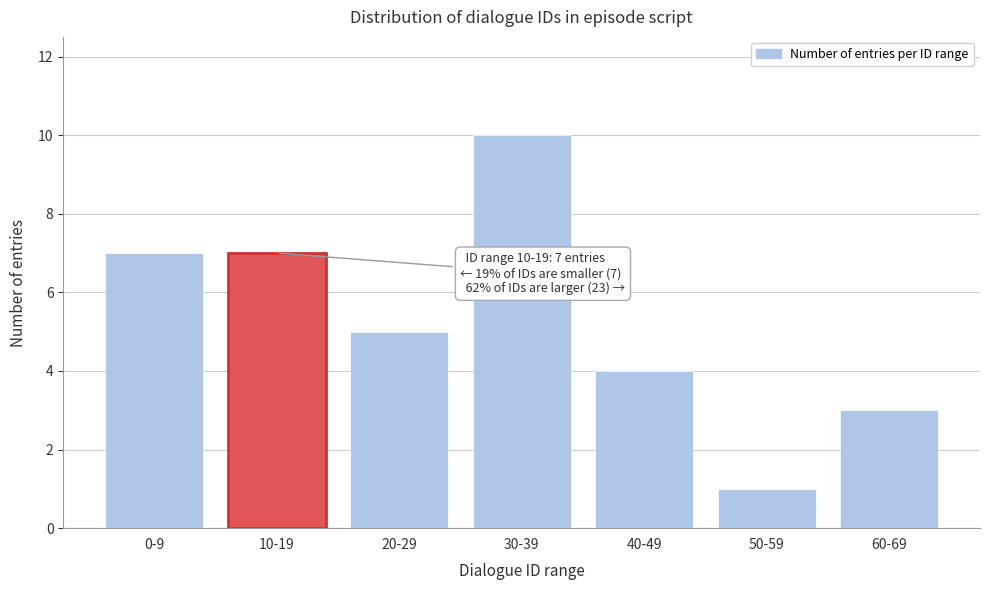

Reading left to right, transcribe all the data shown in this chart.

7	7	5	10	4	1	3